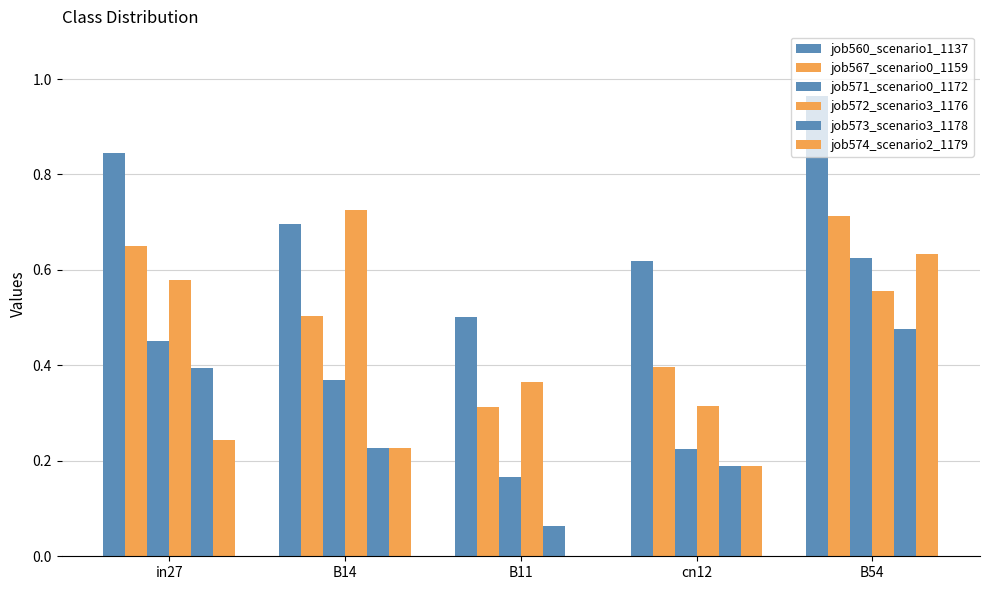

What is the label of the 4th bar from the right?

B14